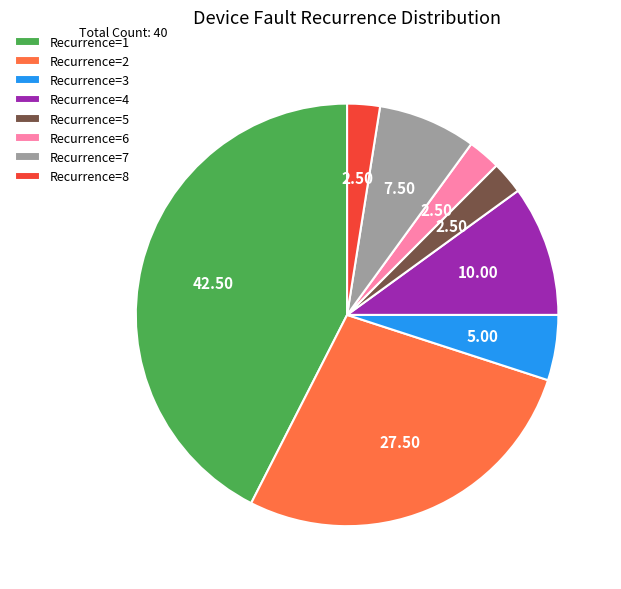

Combined, do Recurrence=6 and Recurrence=3 account for over 50%?

No